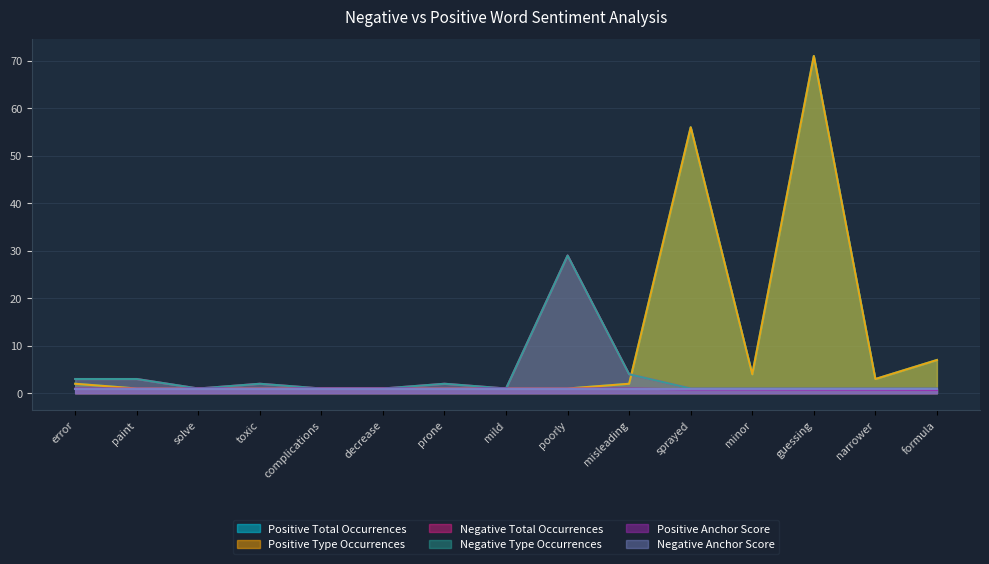

In positive_type_occ, how many points are lower than both neighbors (excluding endpoints)?

2